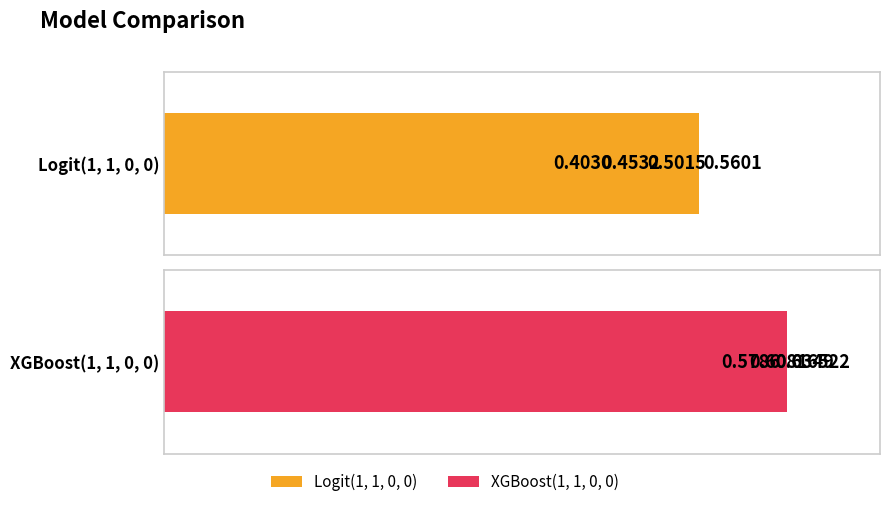

What is the difference between the maximum and minimum values in the XGBoost(1, 1, 0, 0) series?

0.1